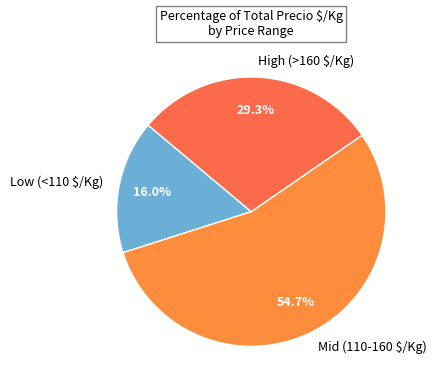

What portion of the pie excludes High (>160 $/Kg)?

70.7%